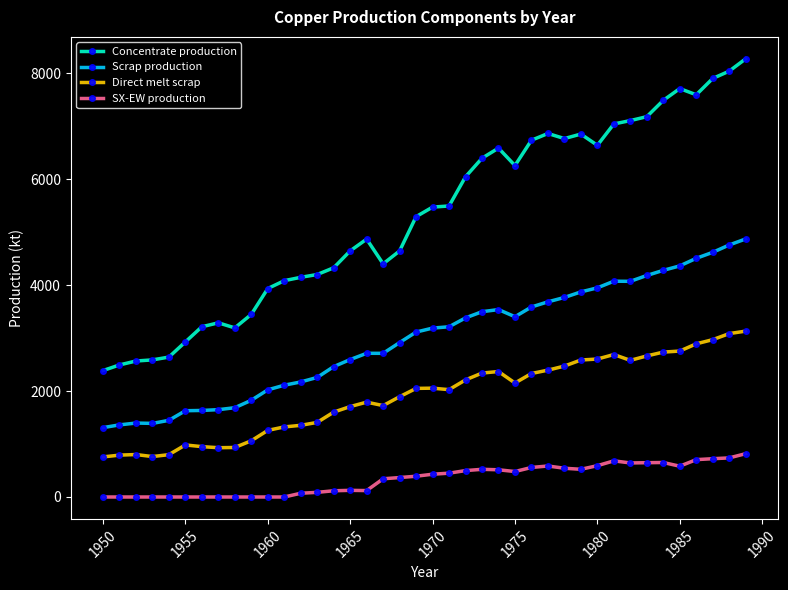

True or false: SX-EW production and Concentrate production cross at least once.

False